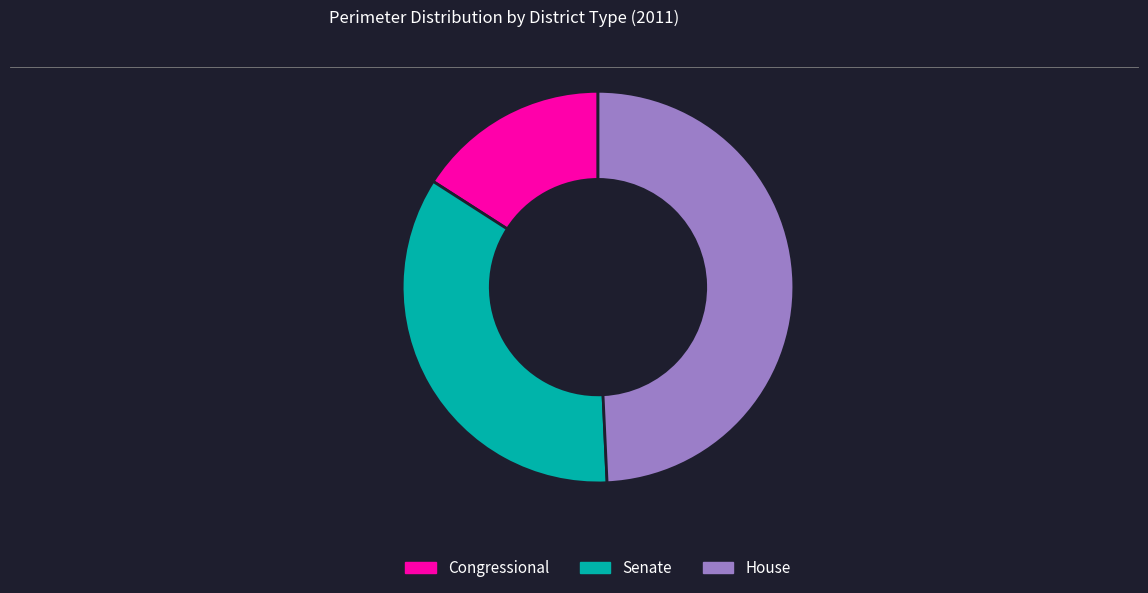

Rank the categories by value from lowest to highest.

Congressional, Senate, House